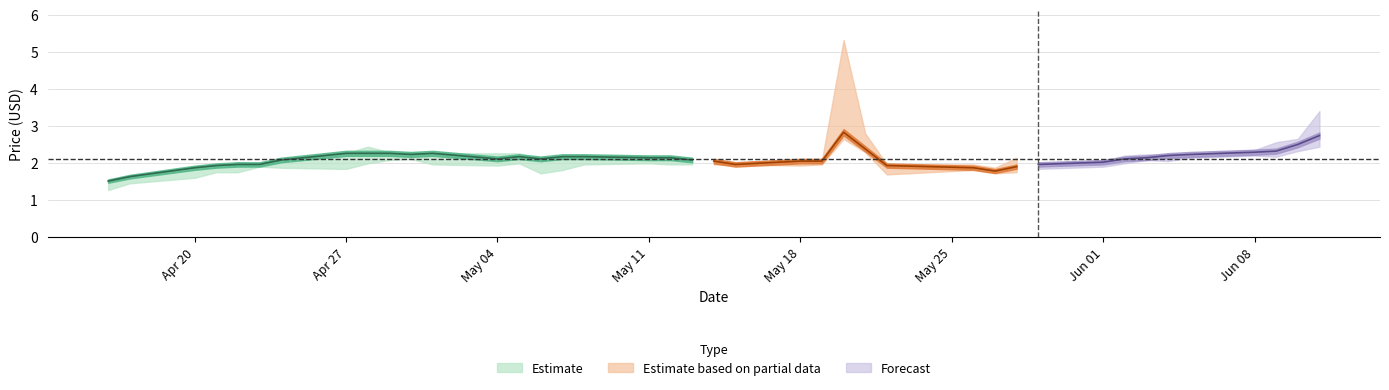

True or false: Close has a value of 3.2 at 2020-04-24.

False